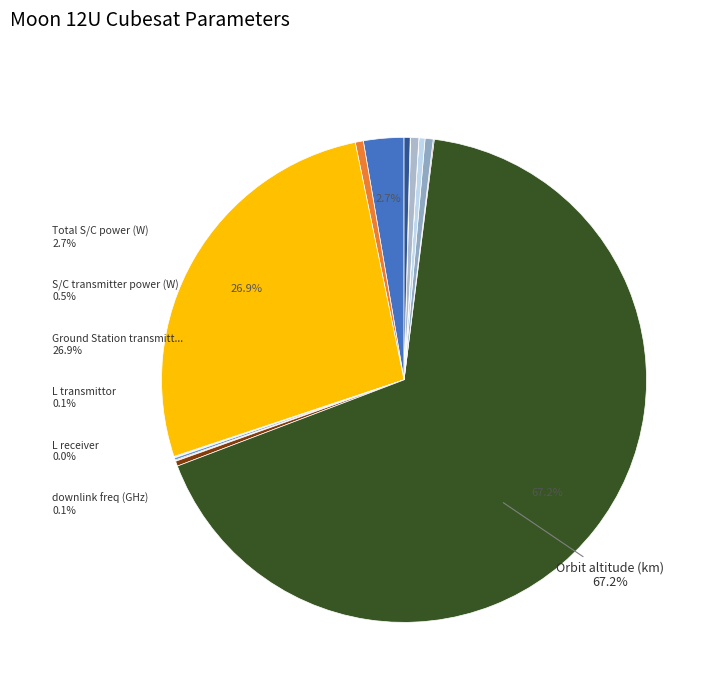

Which category has the biggest portion of the pie?

Orbit altitude (km)